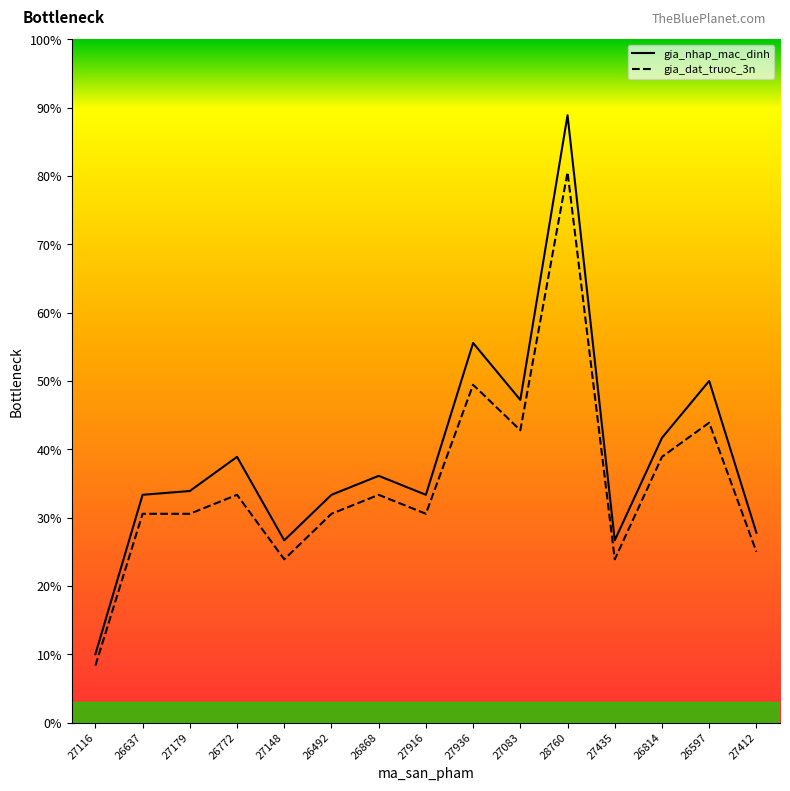

Which has a higher value, 27116 or 27083?

27083